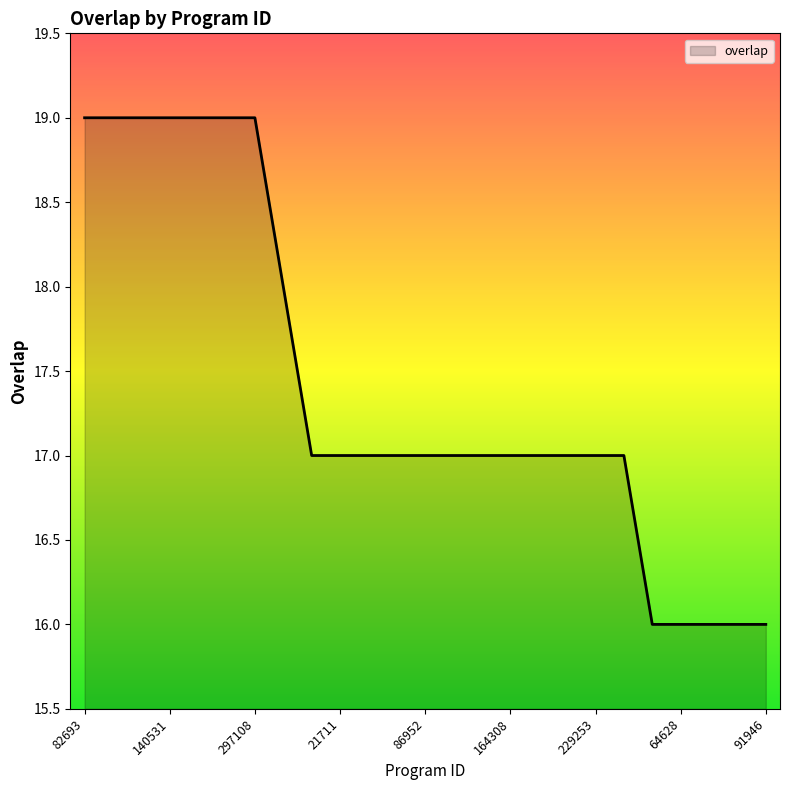

Reading right to left, what are all the values shown in this chart?

16	16	16	16	16	17	17	17	17	17	17	17	17	17	17	17	17	18	19	19	19	19	19	19	19